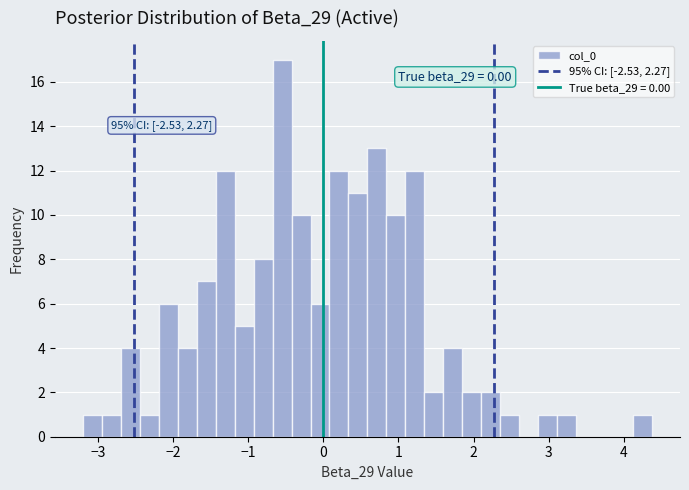

Around what value on the x-axis is the tallest bar? Give the approximate position of its centre, as read against the axis.

-0.5